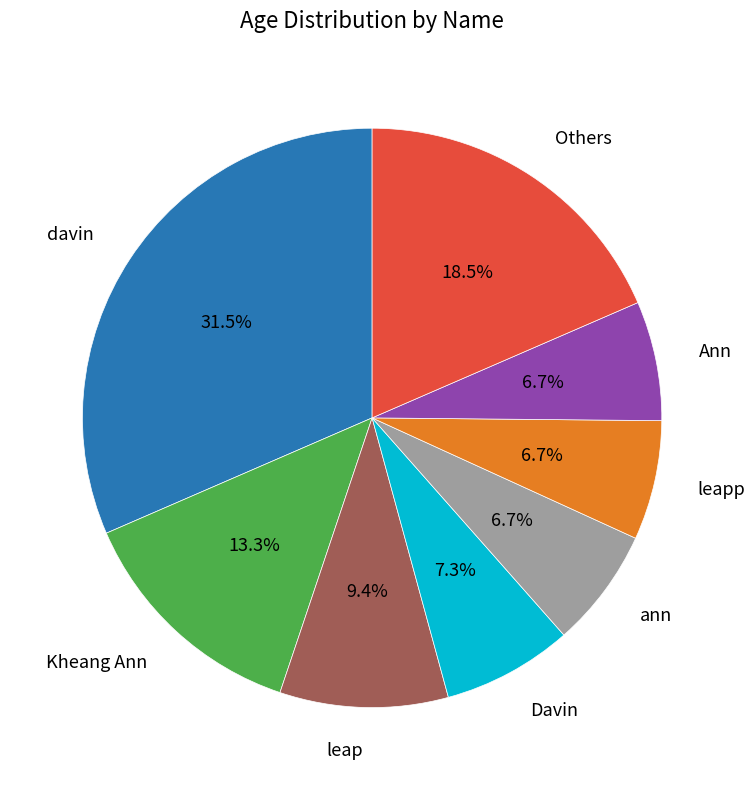

Approximately how many times larger is the value at ann compared to davin?

0.2